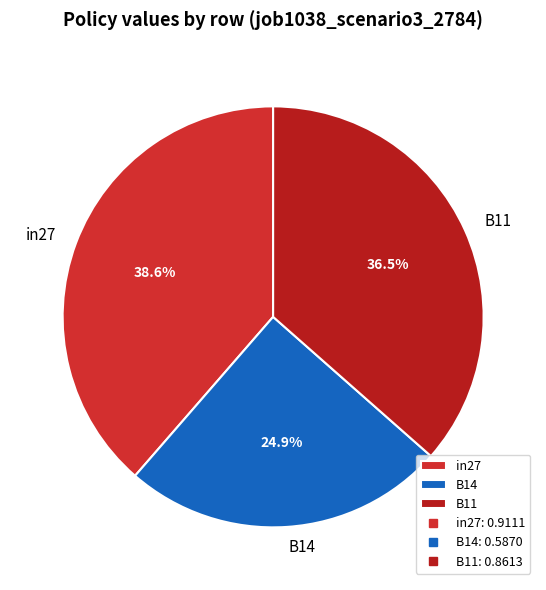

Is B11 the majority of the pie?

No